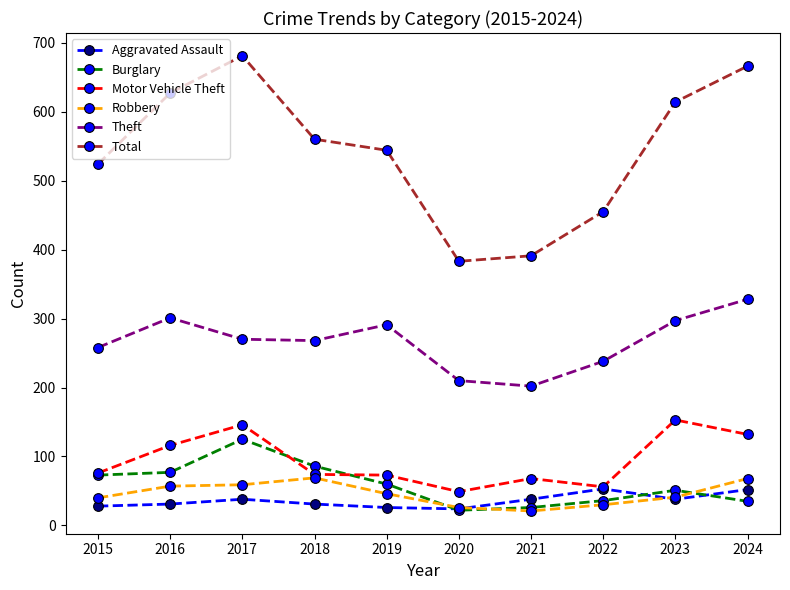

At how many categories does at least one series exceed 225?

10